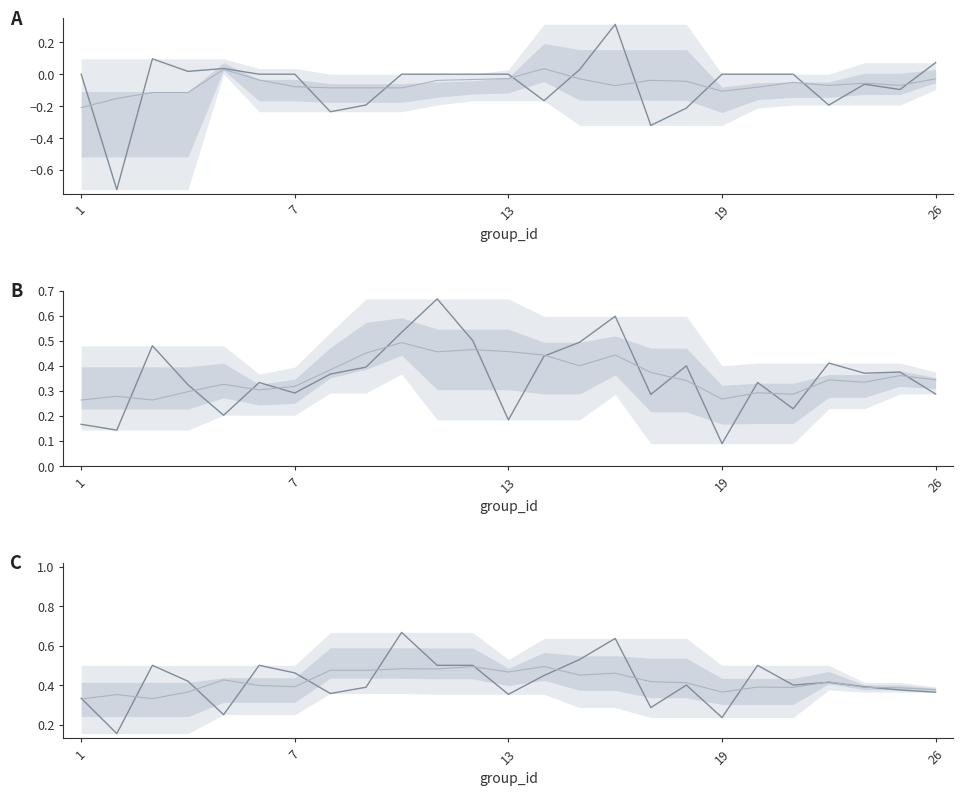

What is the smallest value displayed?

-0.7